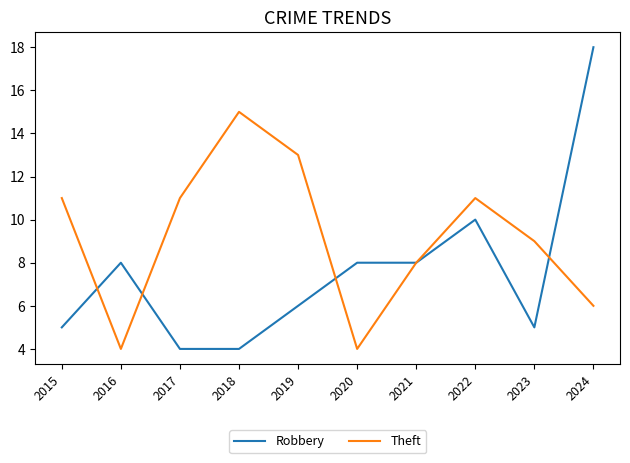

Does the chart have visible grid lines?

No